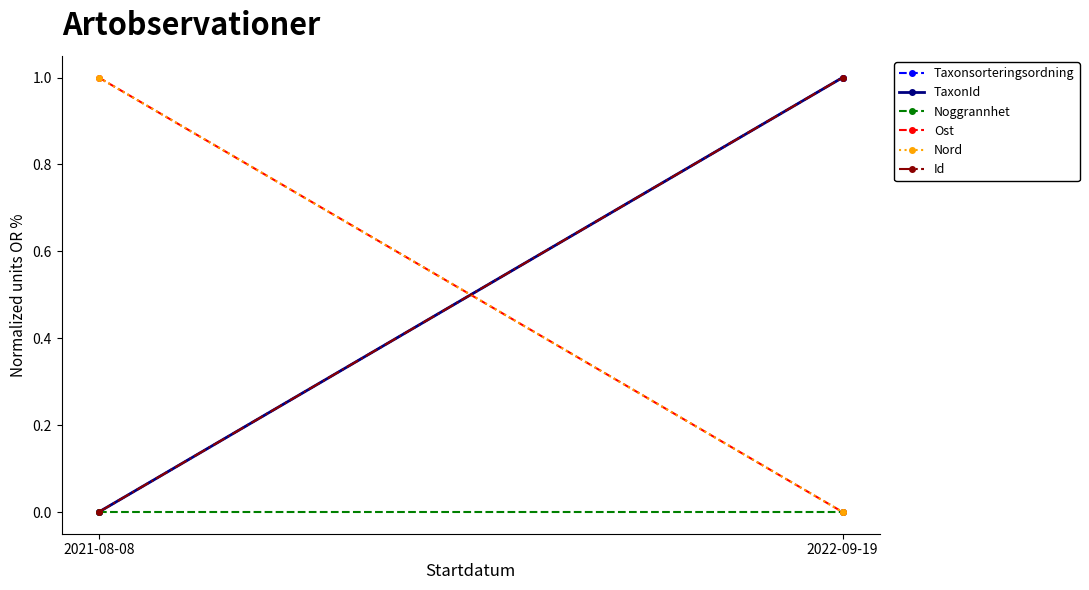

What is the spread (max minus min) of values at 2022-09-19?

1